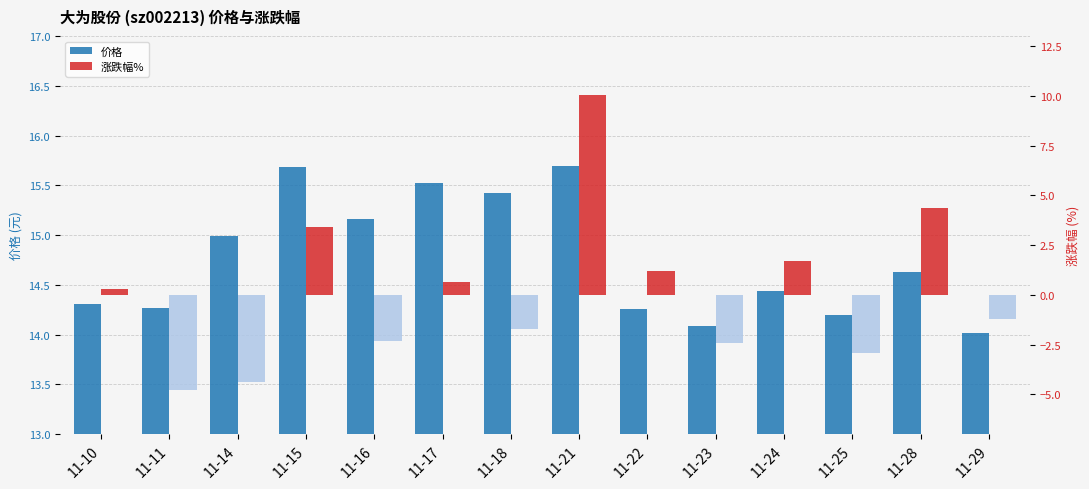

Between 11-23 and 11-25, which series saw the biggest shift?

涨跌幅%